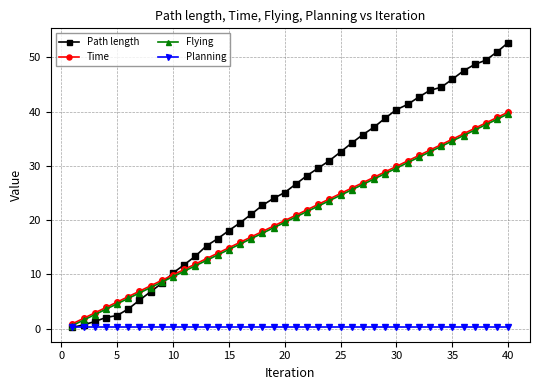

What is the greatest value displayed?

52.7